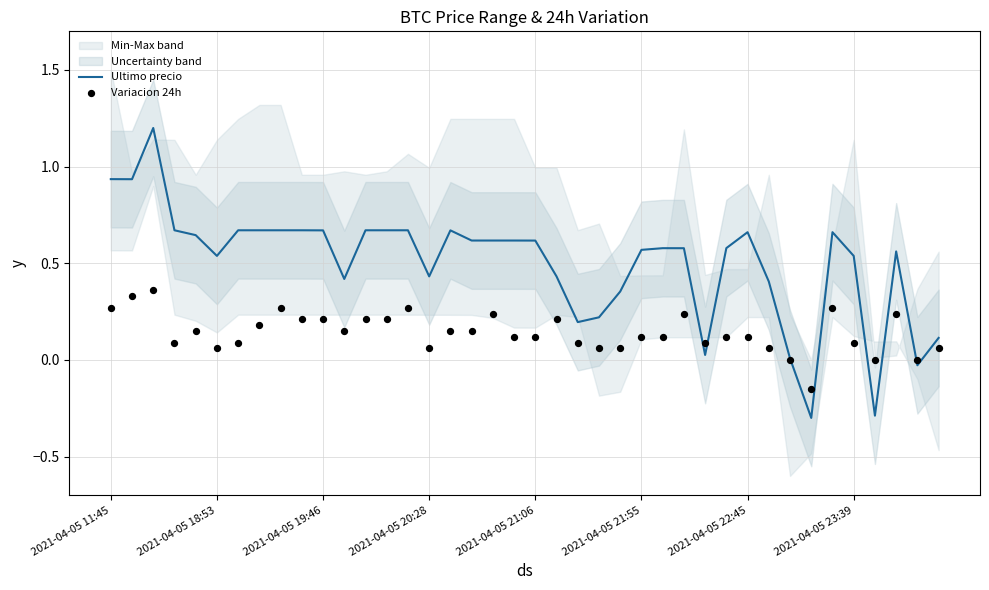

Is the value of Variacion 24h at 28 greater than the value of Ultimo precio at 21?

No